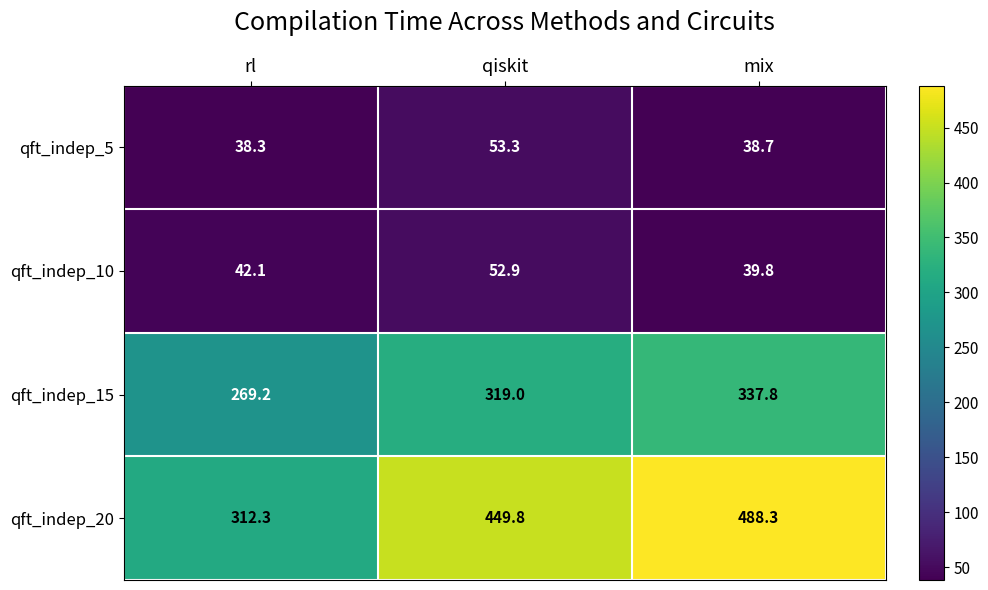

True or false: qft_indep_15 has a value of 269.2 at rl.

True